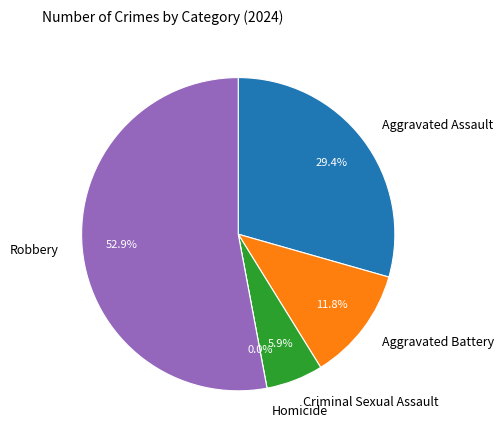

How many slices are in this pie chart?

5